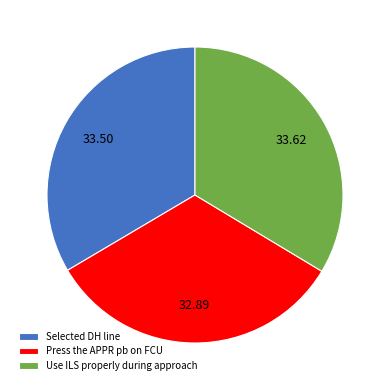

Which slice is the smallest?

Press the APPR pb on FCU